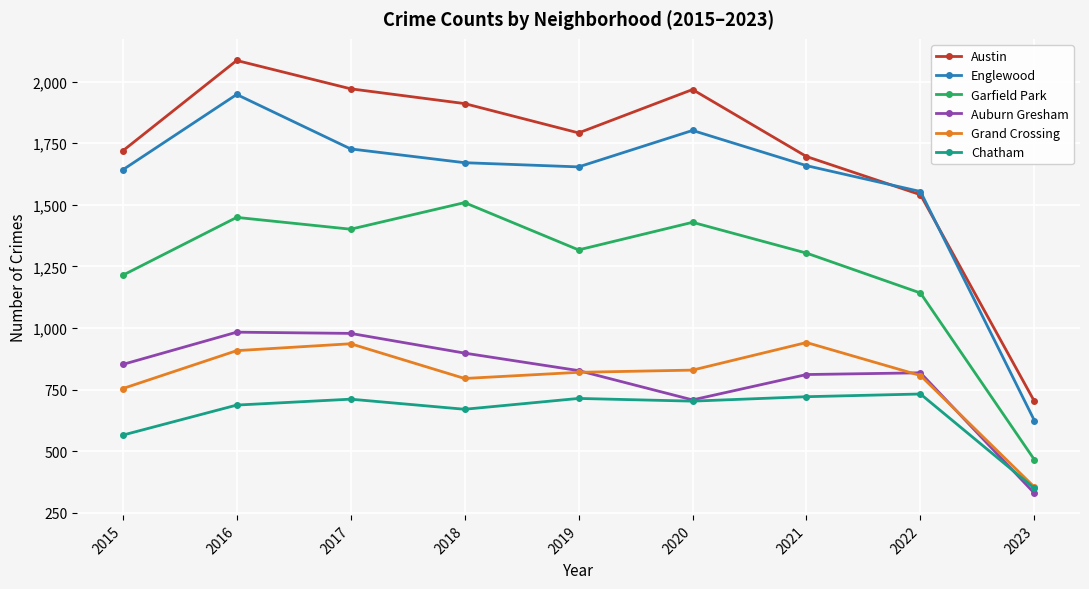

What is the sum of the Auburn Gresham values at 2019 and 2020?

1535